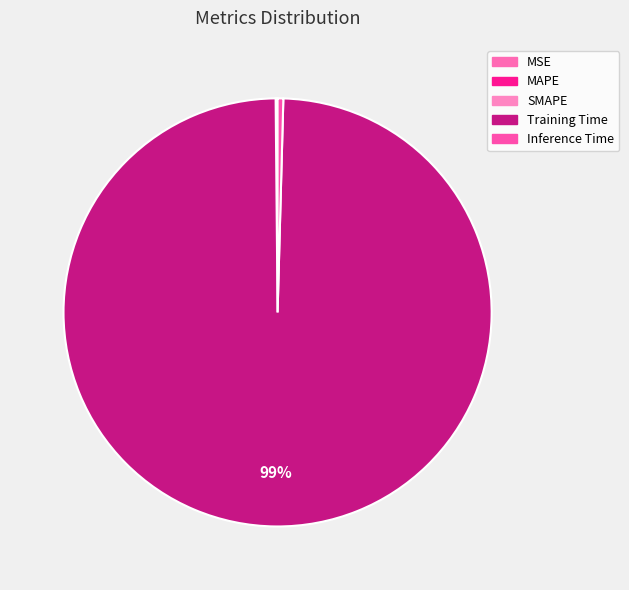

To the nearest percent, what is the average slice percentage?

20%